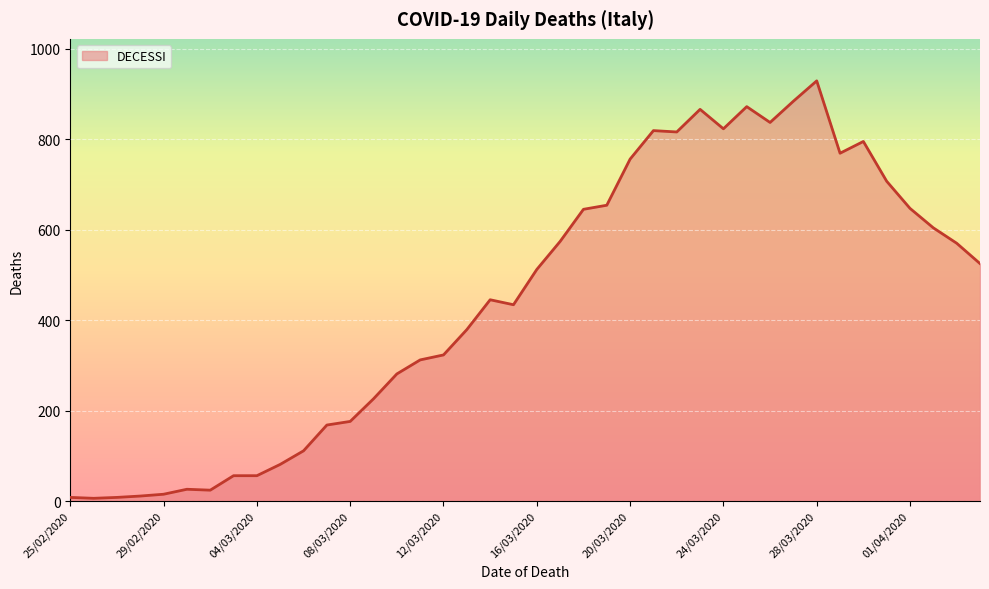

Reading right to left, extract all data points from this chart.

04/04/2020=525	03/04/2020=570	02/04/2020=604	01/04/2020=647	31/03/2020=707	30/03/2020=795	29/03/2020=769	28/03/2020=929	27/03/2020=884	26/03/2020=837	25/03/2020=872	24/03/2020=823	23/03/2020=866	22/03/2020=816	21/03/2020=819	20/03/2020=756	19/03/2020=654	18/03/2020=645	17/03/2020=574	16/03/2020=512	15/03/2020=434	14/03/2020=445	13/03/2020=379	12/03/2020=323	11/03/2020=312	10/03/2020=281	09/03/2020=226	08/03/2020=176	07/03/2020=168	06/03/2020=111	05/03/2020=81	04/03/2020=56	03/03/2020=56	02/03/2020=24	01/03/2020=26	29/02/2020=15	28/02/2020=11	27/02/2020=8	26/02/2020=6	25/02/2020=8